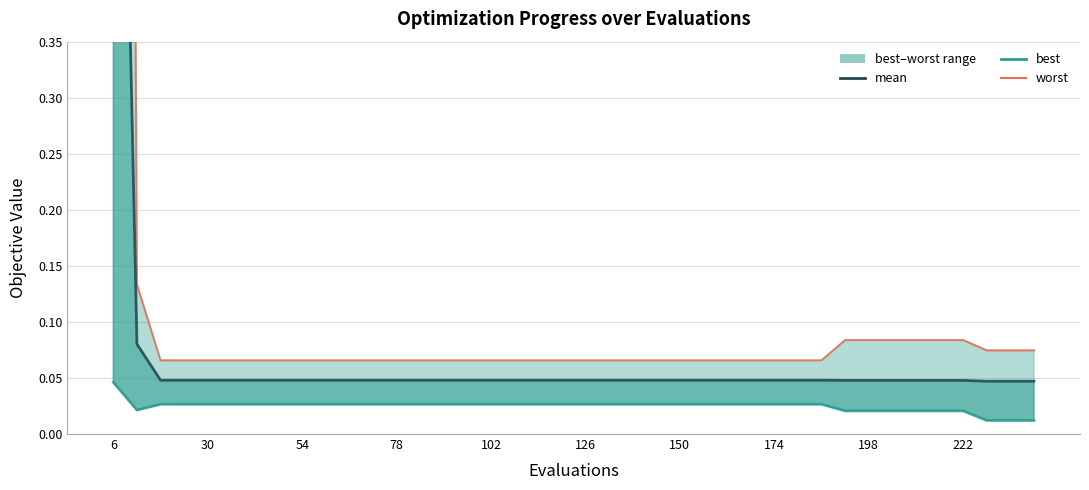

Which series has the widest spread of values?

worst